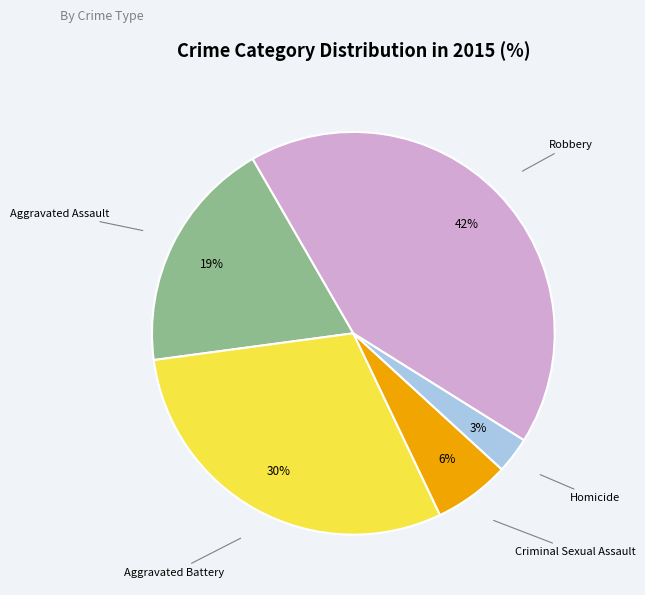

Which category has the biggest portion of the pie?

Robbery